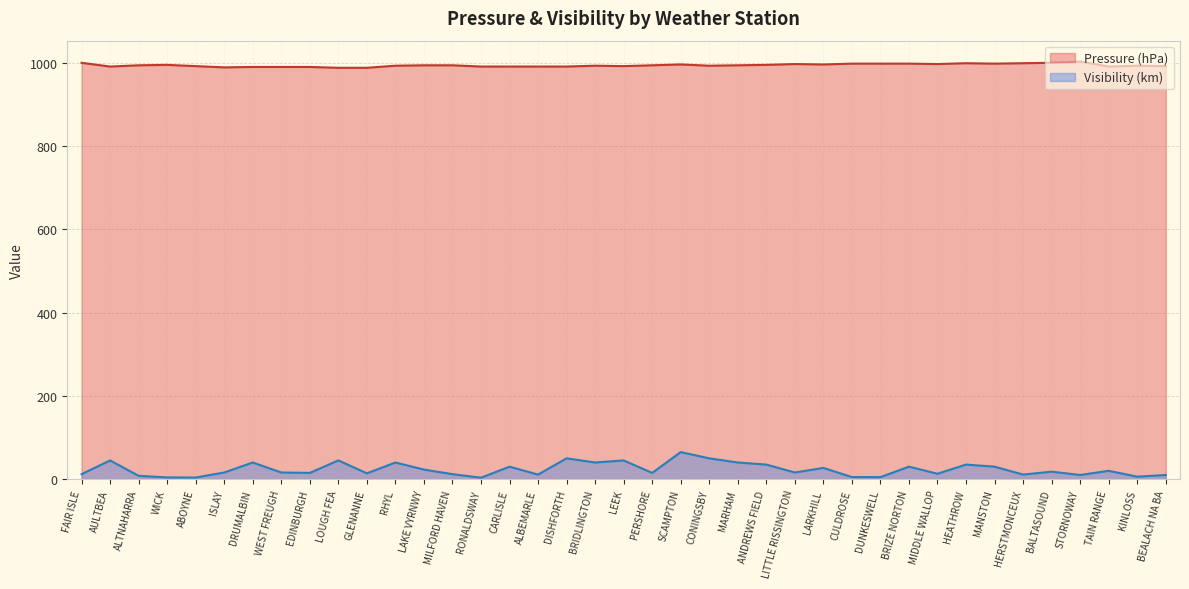

True or false: Pressure and Visibility cross at least once.

False